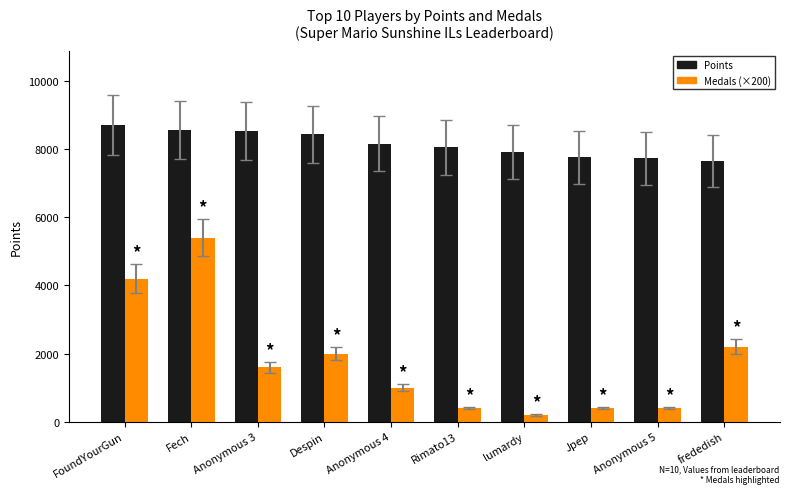

Which series has the widest spread of values?

Medals (×200)